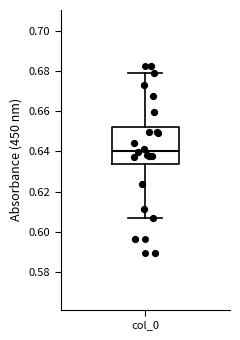

Where is the lower edge of the box for col_0 on the y-axis? The values are not printed on the chart, so give them approximately, as read against the axis.

0.634